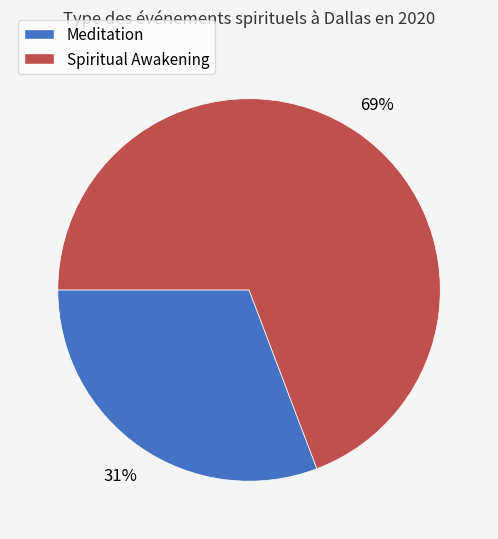

Which category has the smallest portion of the pie?

Meditation